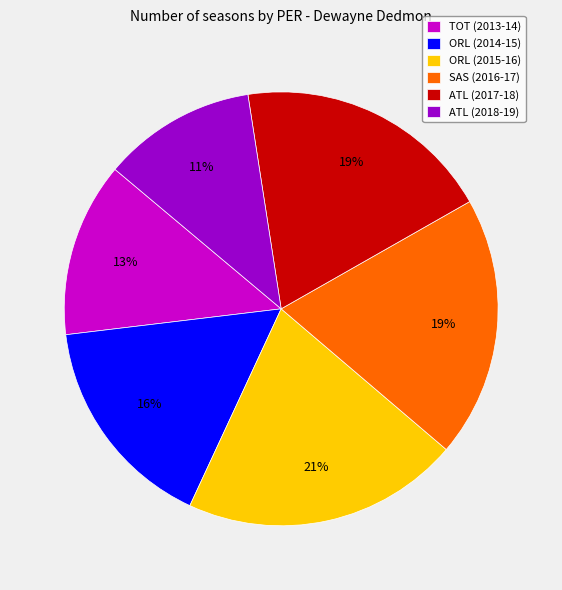

To the nearest percent, what portion does ORL (2014-15) represent?

16%